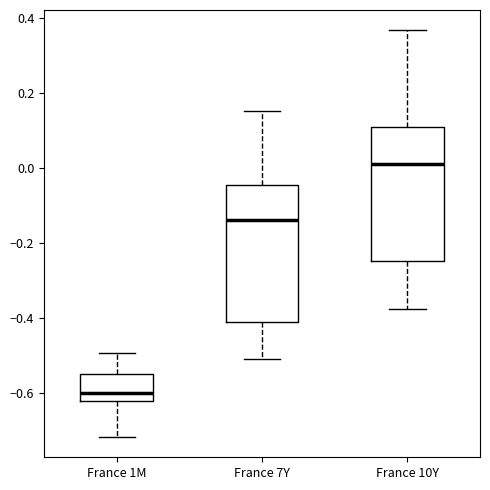

Reading left to right, read every box against the y-axis: the position of its median line, the range the box covers, and the ends of its whiskers. The values are not printed on the chart, so give them approximately, as read against the axis.

France 1M: median -0.60, box -0.62 to -0.56, whiskers -0.72 to -0.50
France 7Y: median -0.14, box -0.42 to -0.04, whiskers -0.50 to 0.16
France 10Y: median 0.02, box -0.24 to 0.10, whiskers -0.38 to 0.36